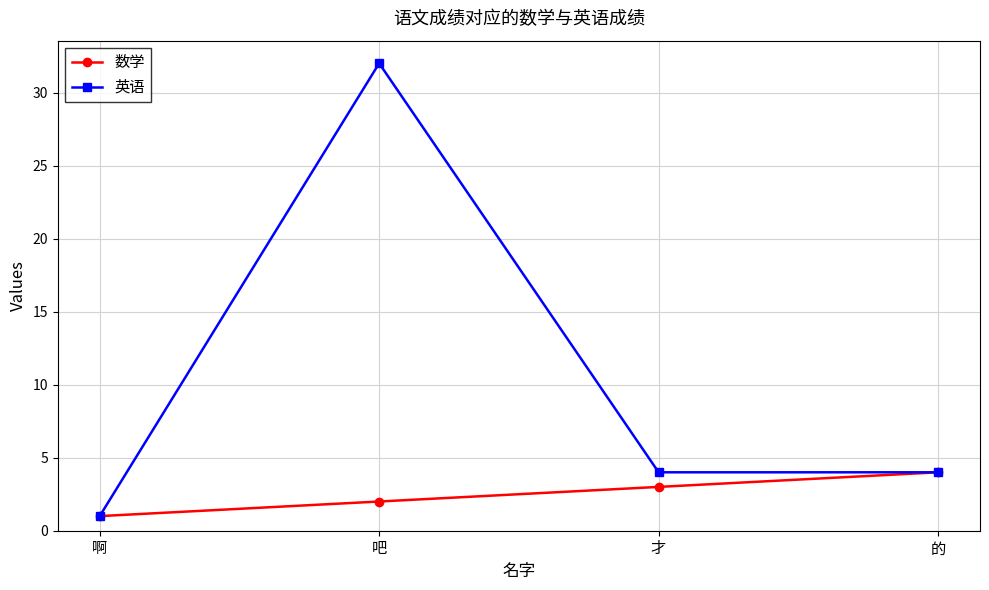

How many interior local peaks does the 英语 series have?

1